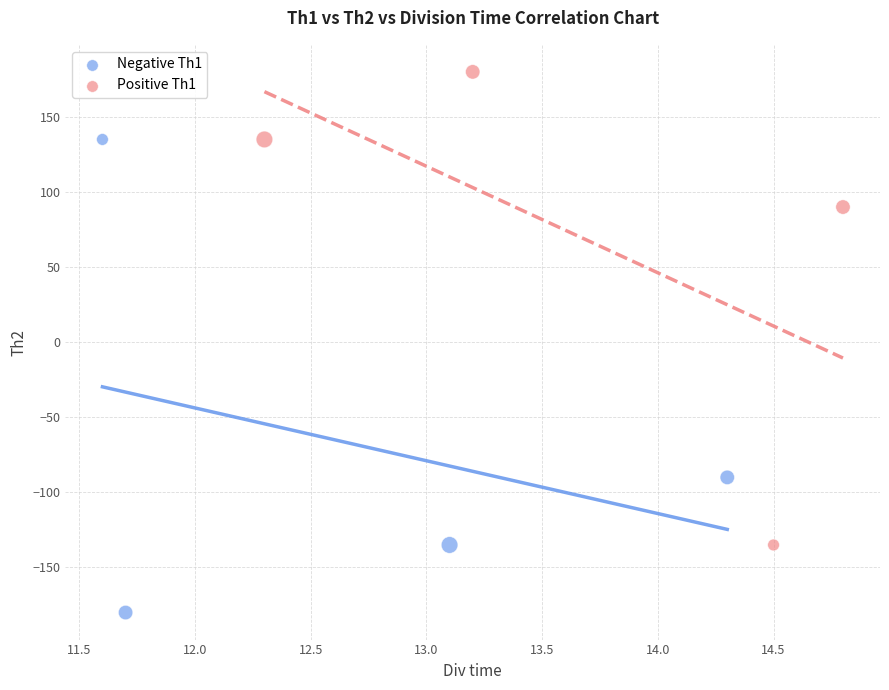

Which series contains the lowest Y value?

Negative Th1